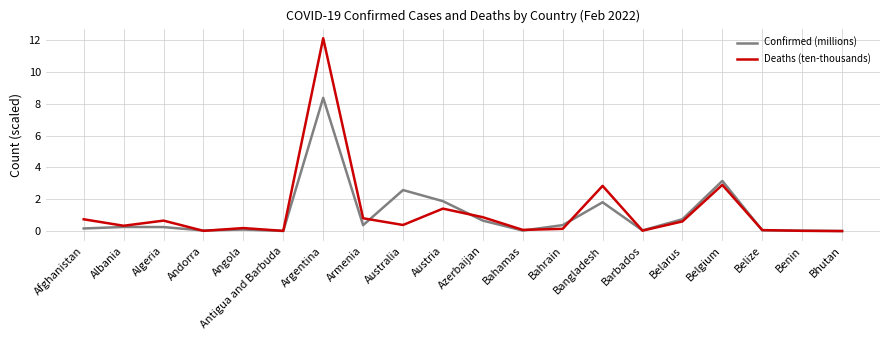

Read the Confirmed (millions) value at Austria.

1.9